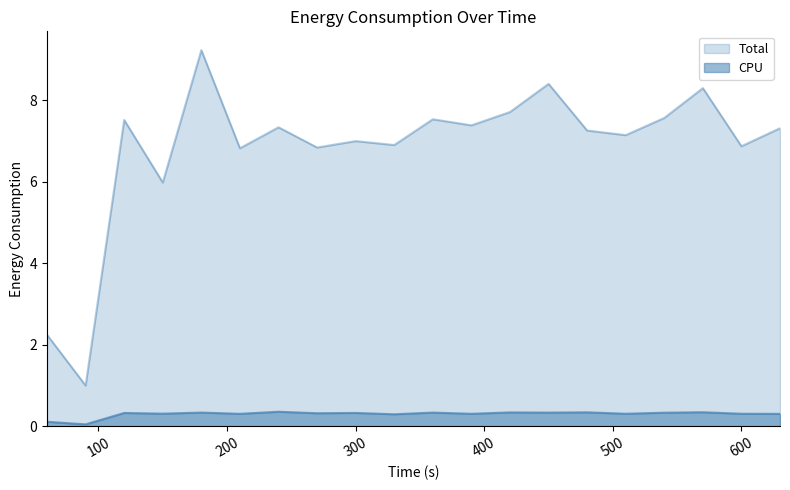

How many series are shown in this chart?

2